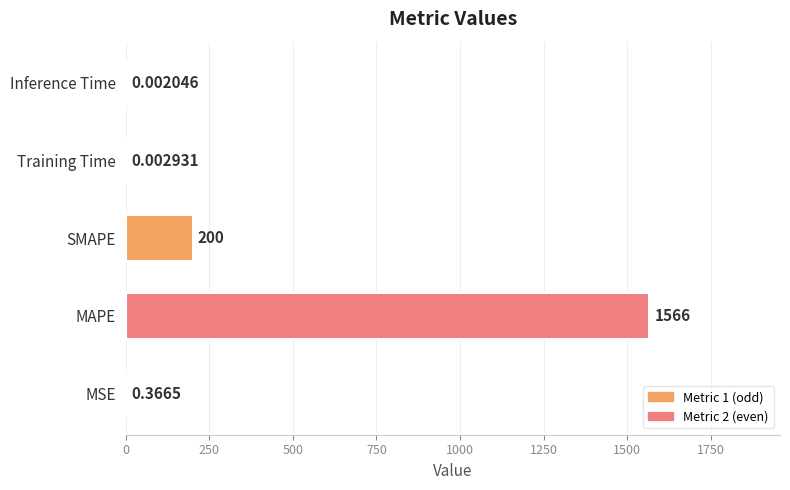

Which label corresponds to the largest value in the chart?

MAPE